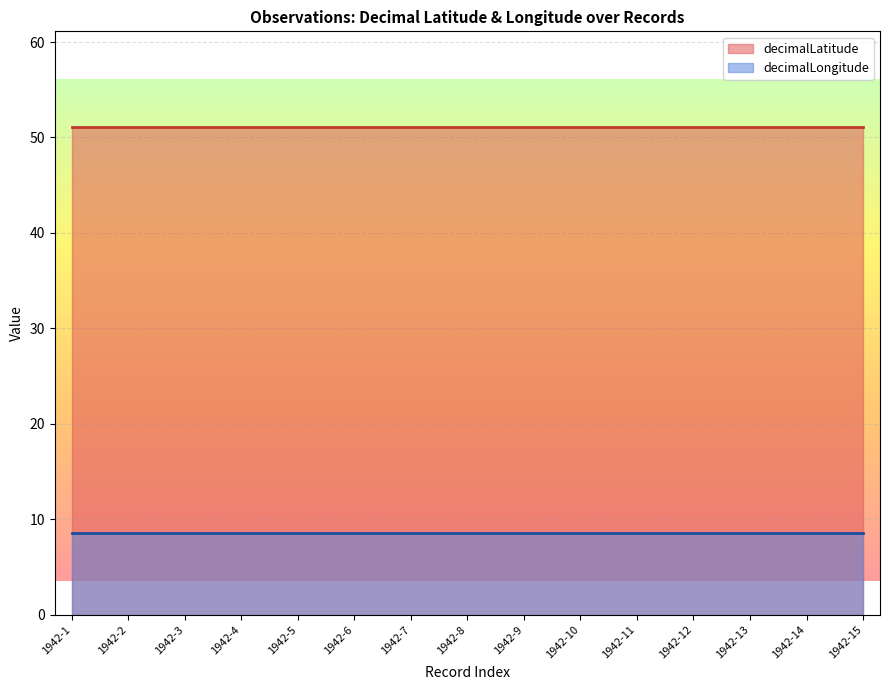

Rank the series by their maximum value, from highest to lowest.

decimalLatitude, decimalLongitude